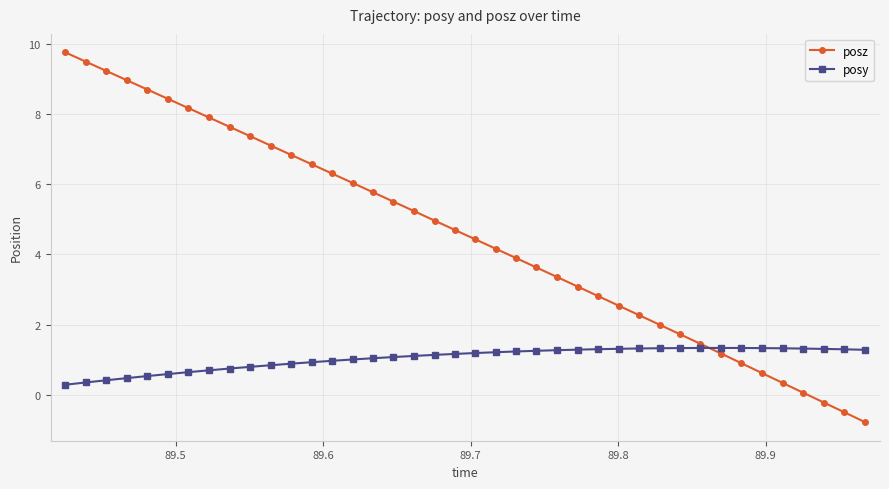

How many data points in posz are above 4?

22